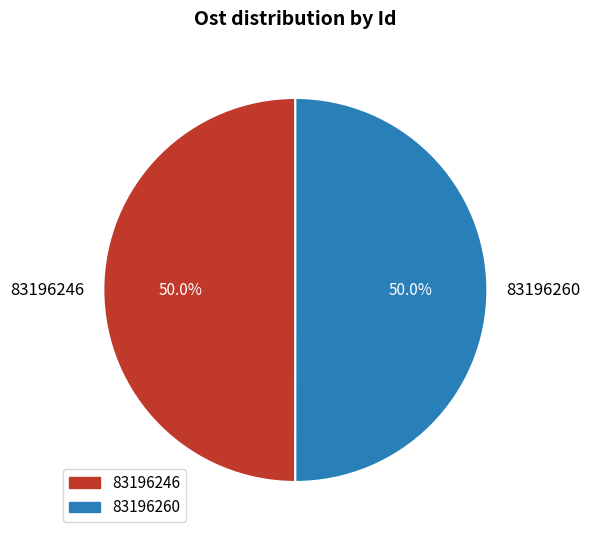

To the nearest percent, what is the combined percentage of 83196246 and 83196260?

100%